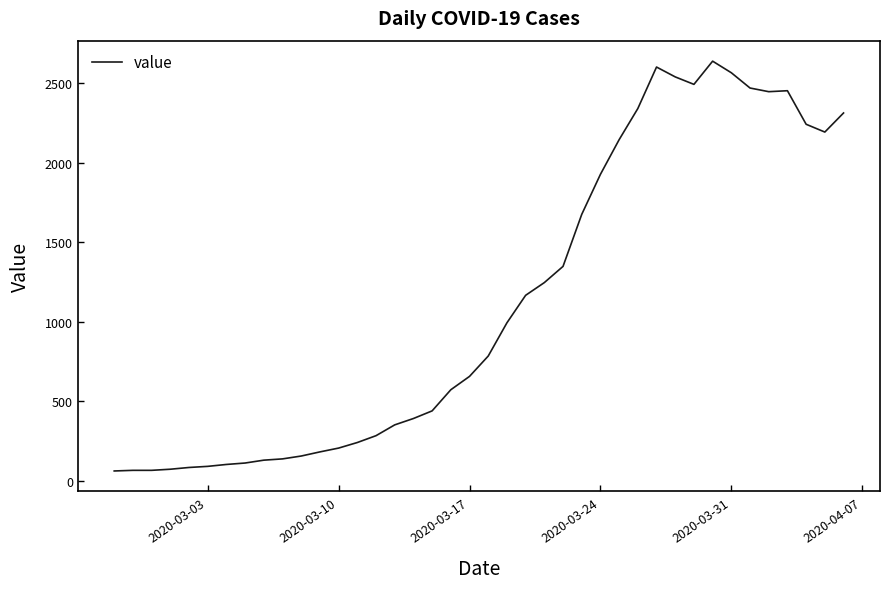

What is the greatest value displayed?

2639